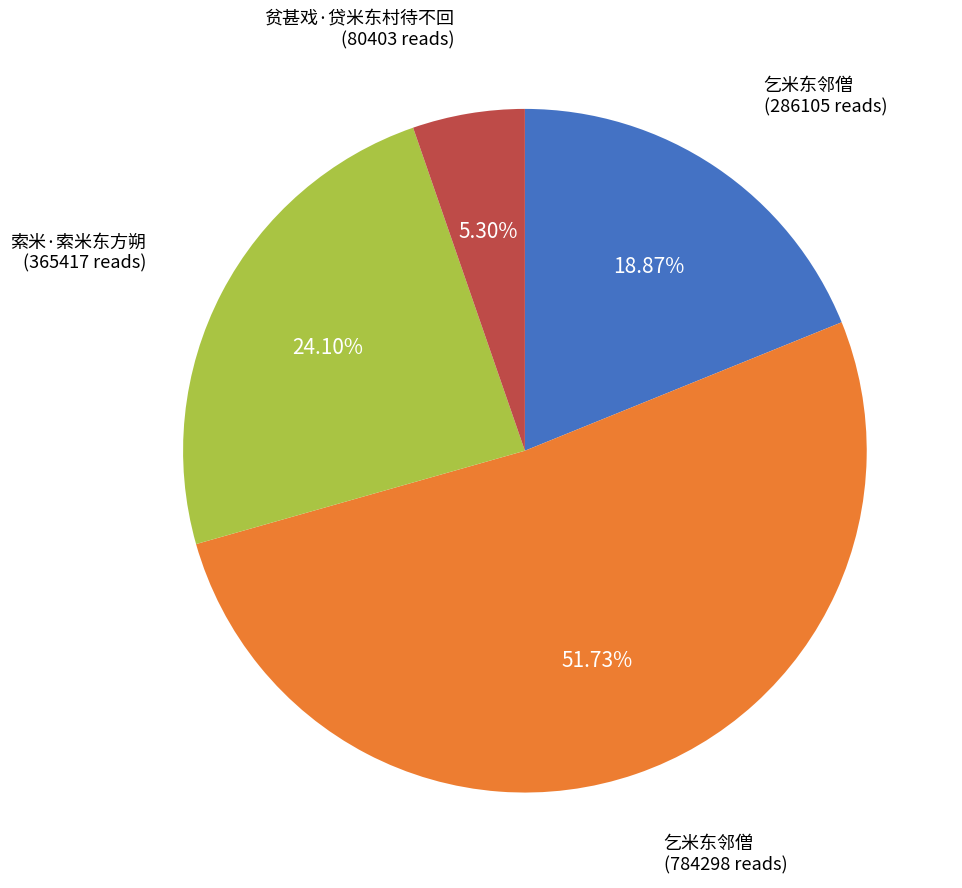

Is there any slice that represents more than half of the pie?

Yes